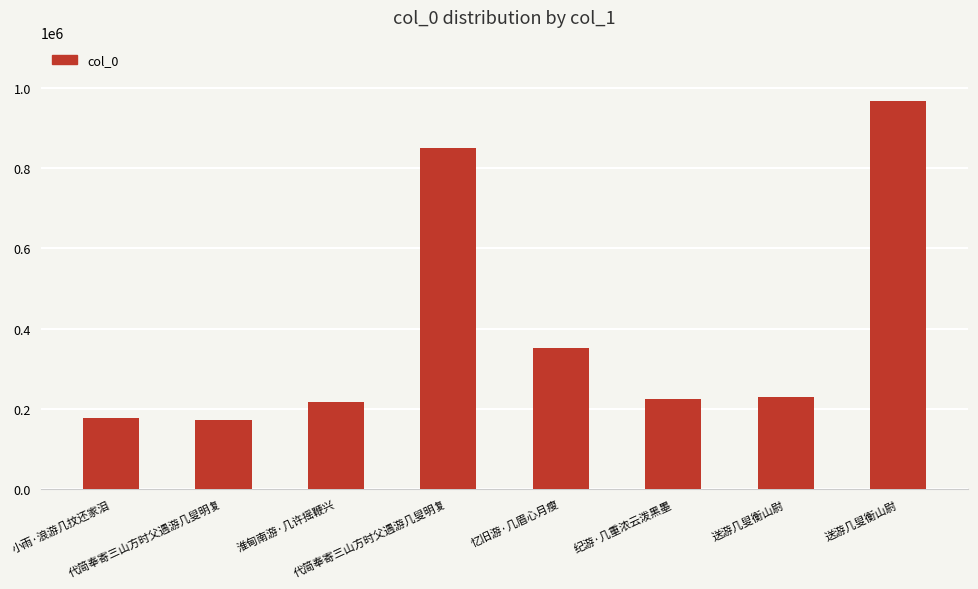

Reading left to right, extract all data points from this chart.

177558	171226	217462	849818	350218	224162	228236	968945